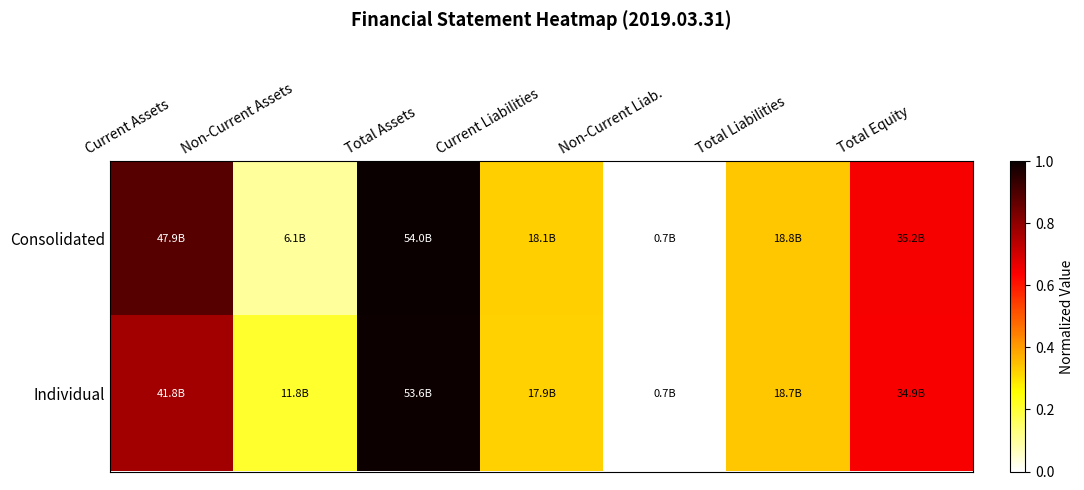

Reading left to right, what are all the values shown in this chart?

Consolidated: Current Assets=0.9	Non-Current Assets=0.1	Total Assets=1.0	Current Liabilities=0.3	Non-Current Liab.=0.0	Total Liabilities=0.3	Total Equity=0.6
Individual: Current Assets=0.8	Non-Current Assets=0.2	Total Assets=1.0	Current Liabilities=0.3	Non-Current Liab.=0.0	Total Liabilities=0.3	Total Equity=0.6